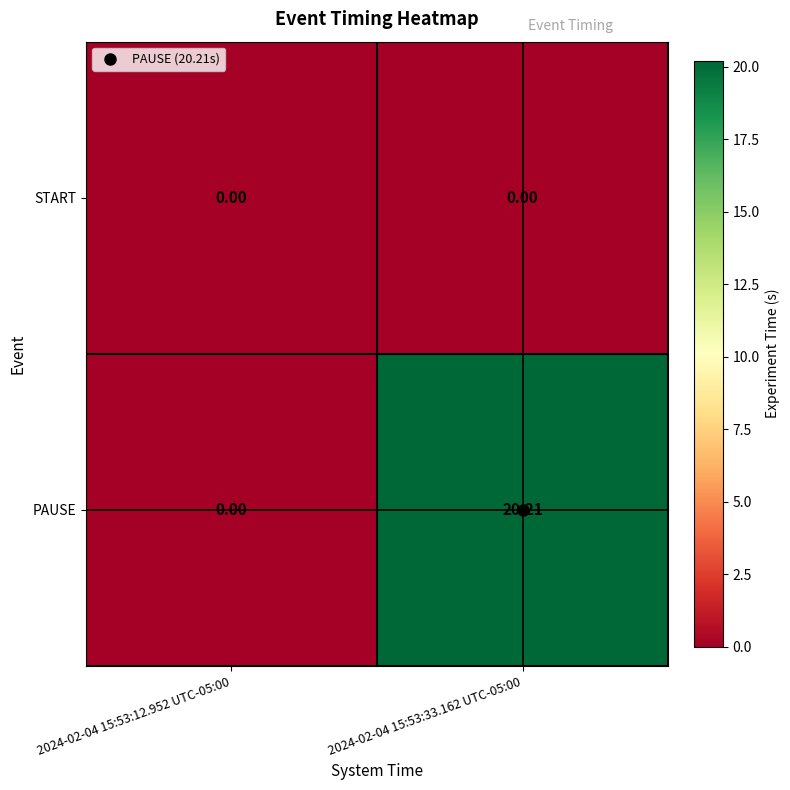

What is the total value across all series at 2024-02-04 15:53:33.162 UTC-05:00?

20.2